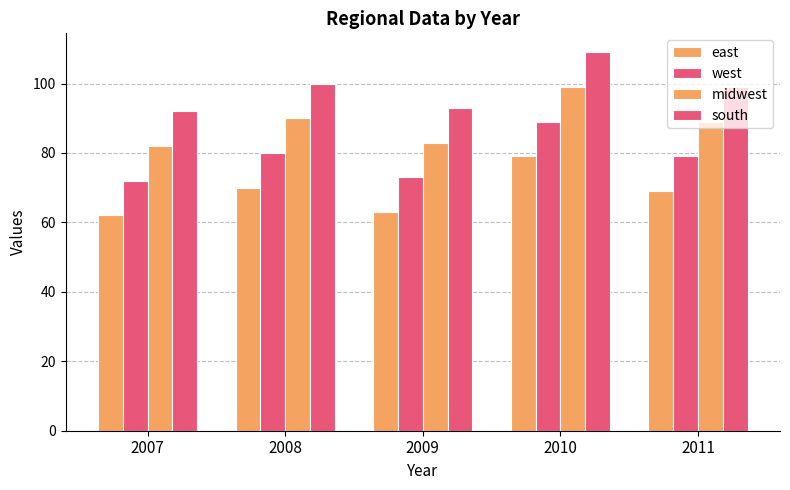

Count the number of categories in the chart.

5